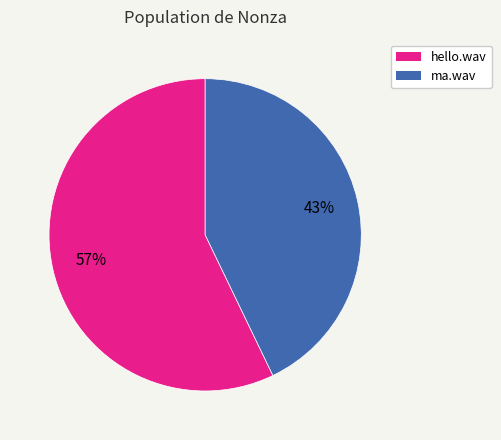

The ma.wav slice represents 55% of the pie. True or false?

False